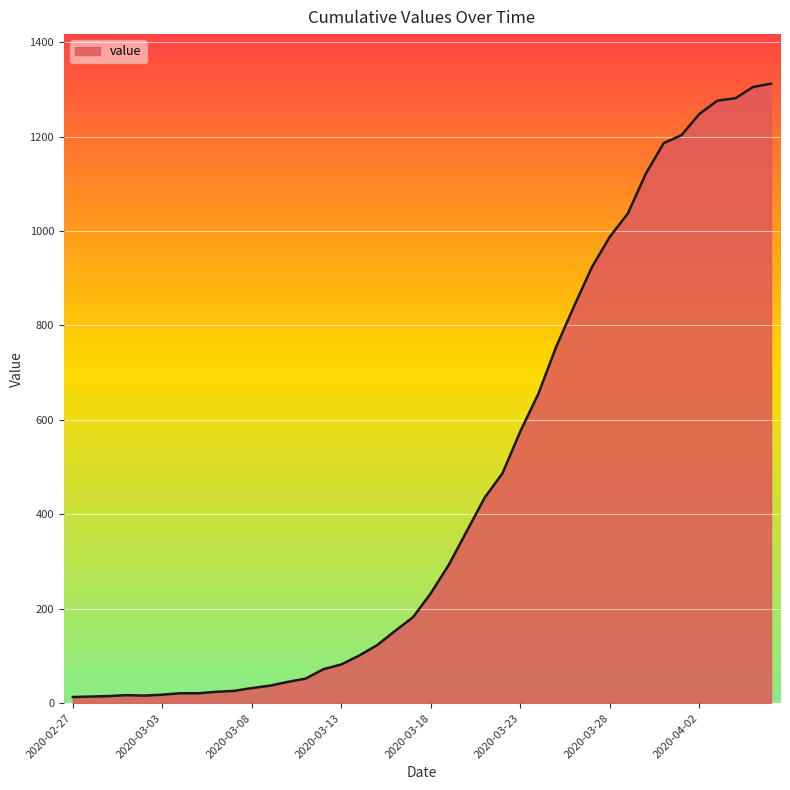

What is the smallest value displayed?

13